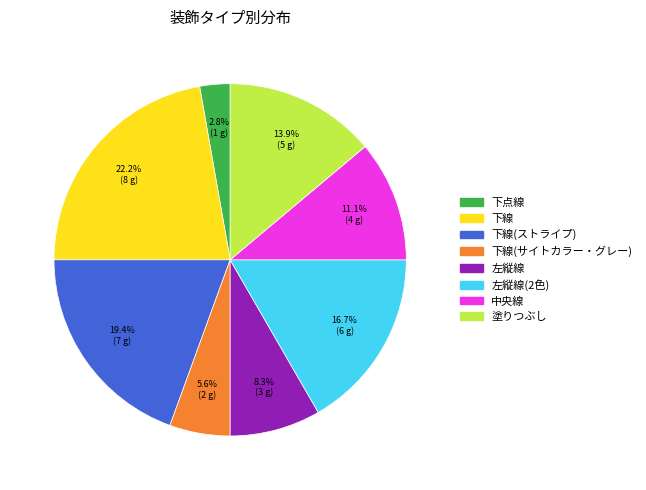

Is there a majority slice in this chart?

No